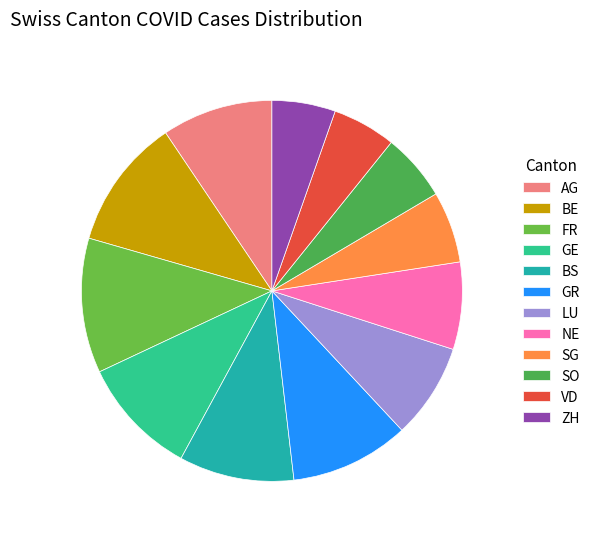

Which category has the smallest portion of the pie?

VD